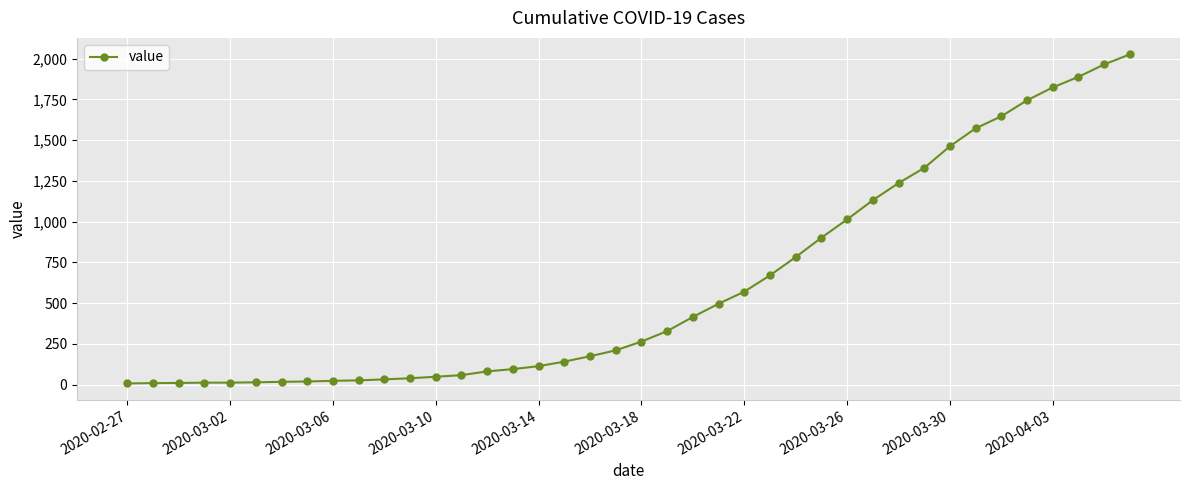

What is the sum of all values?

24400